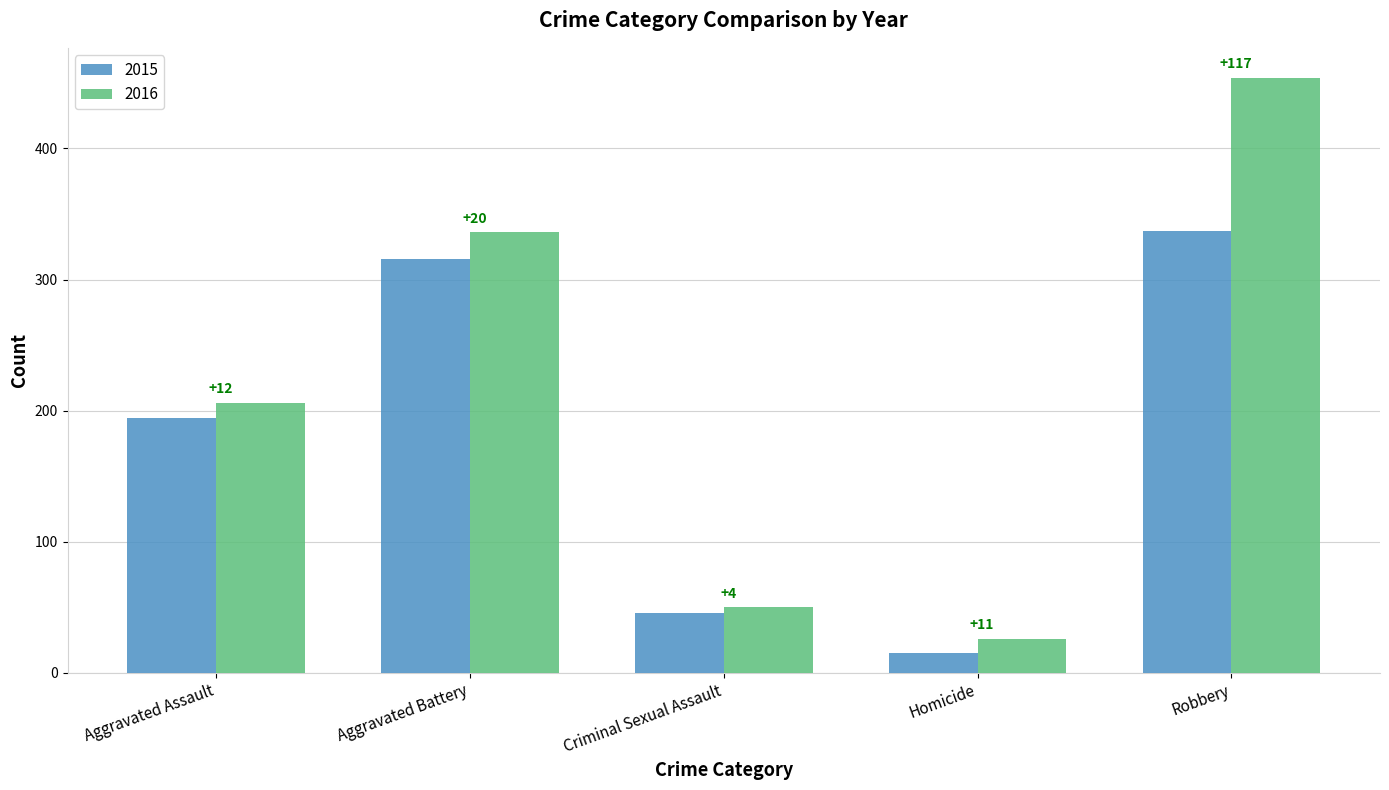

At which label does 2016 first exceed 206?

Aggravated Battery